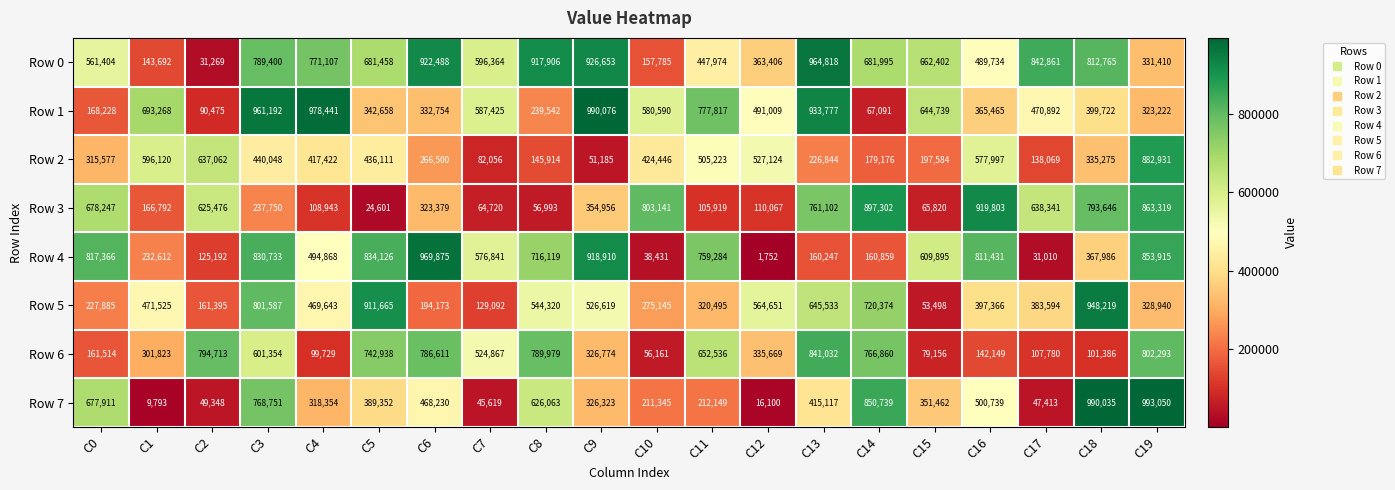

Which label corresponds to the largest value in the chart?

C19